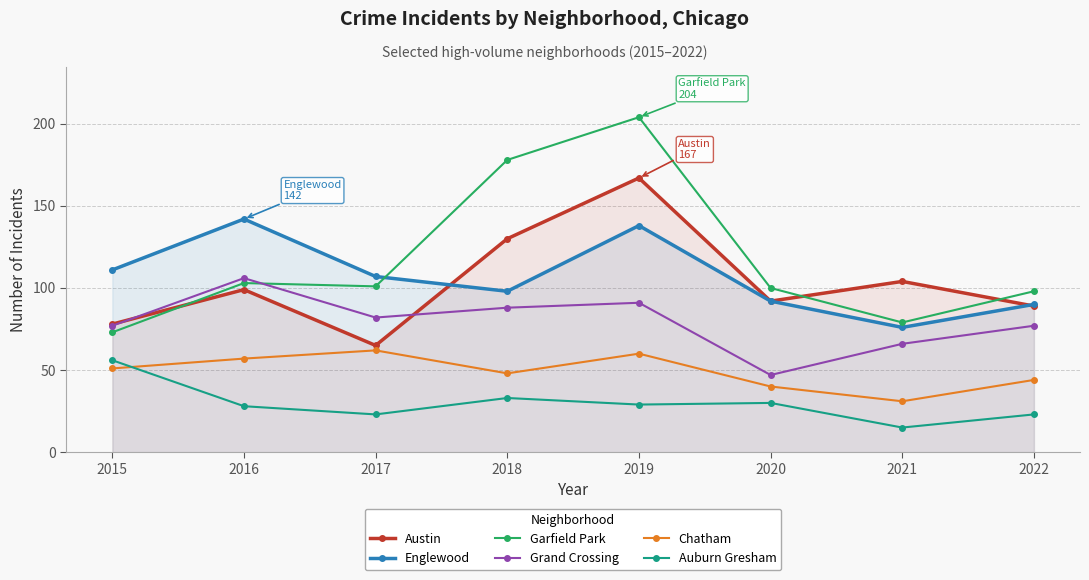

What is the difference between the maximum and minimum values in the Grand Crossing series?

59